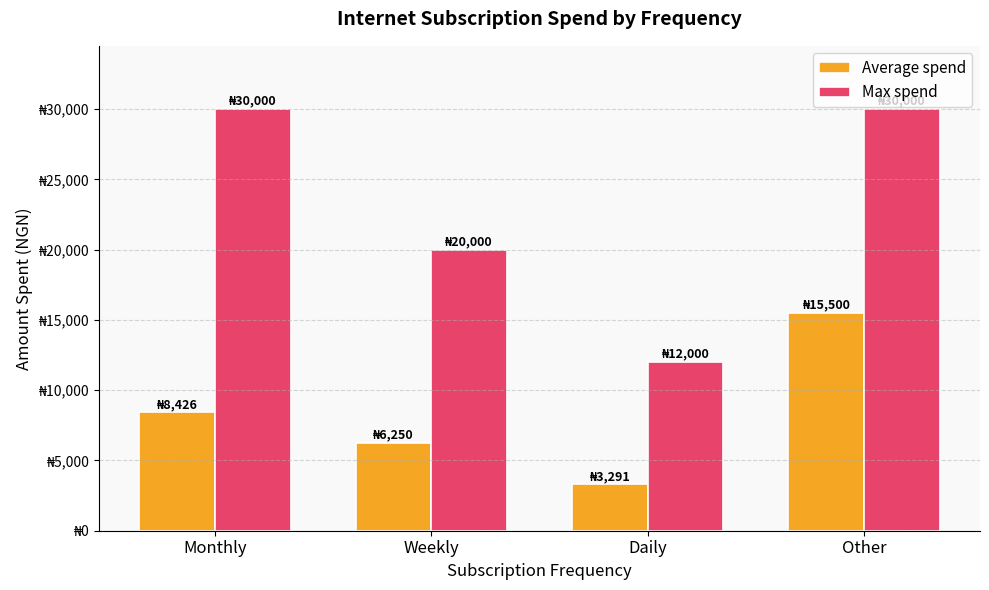

Which category has the highest value in the Max spend series?

Monthly